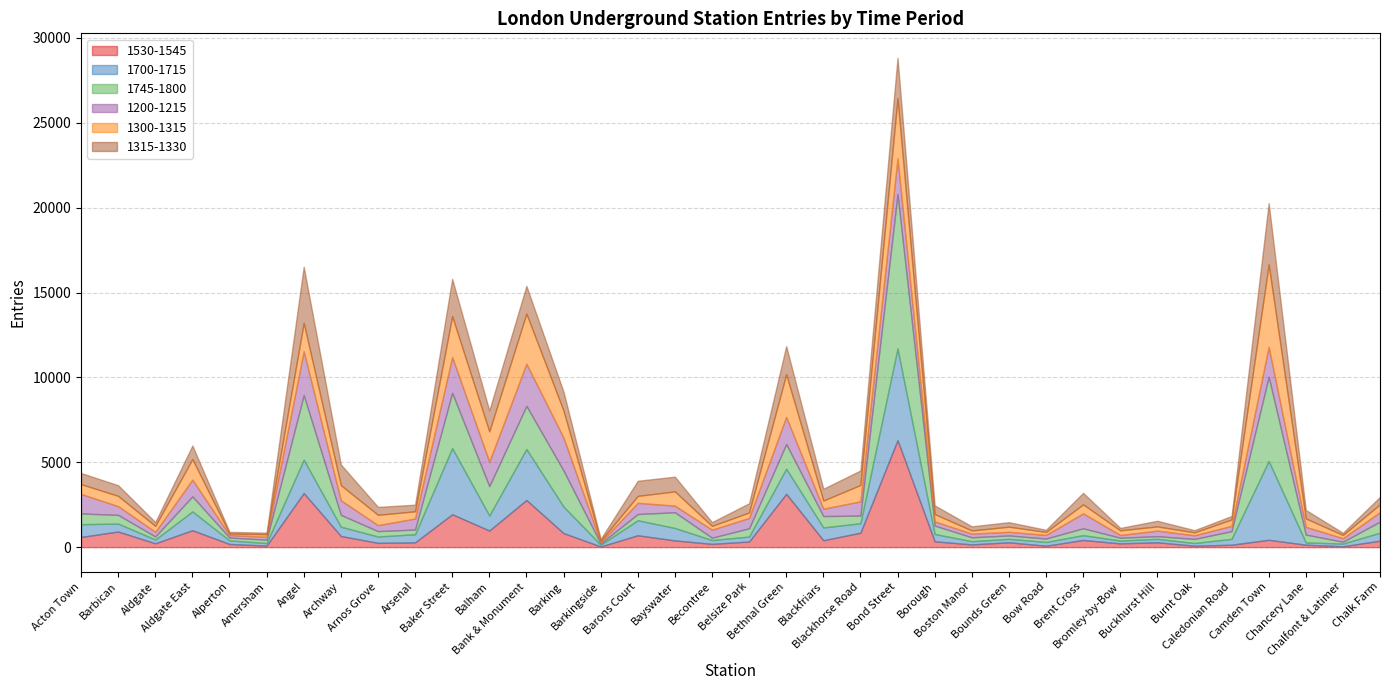

What is the label of the 28th point from the left?

Brent Cross